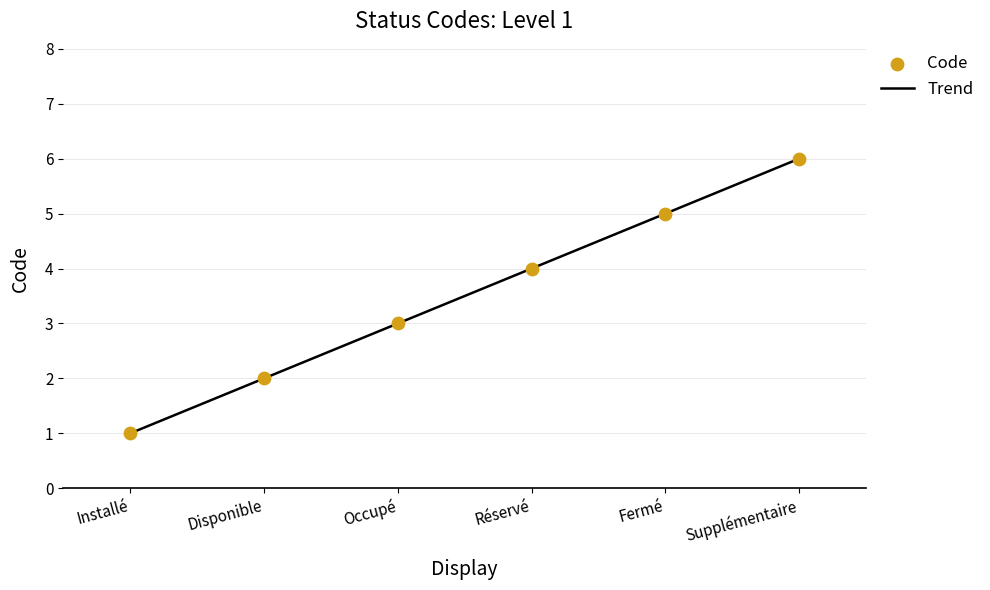

What is the change in value from Installé to Fermé?

+4